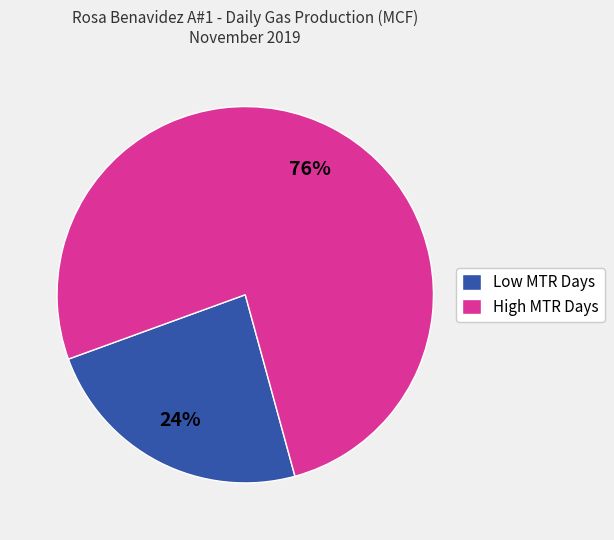

Which has a higher value, Low MTR Days or High MTR Days?

High MTR Days